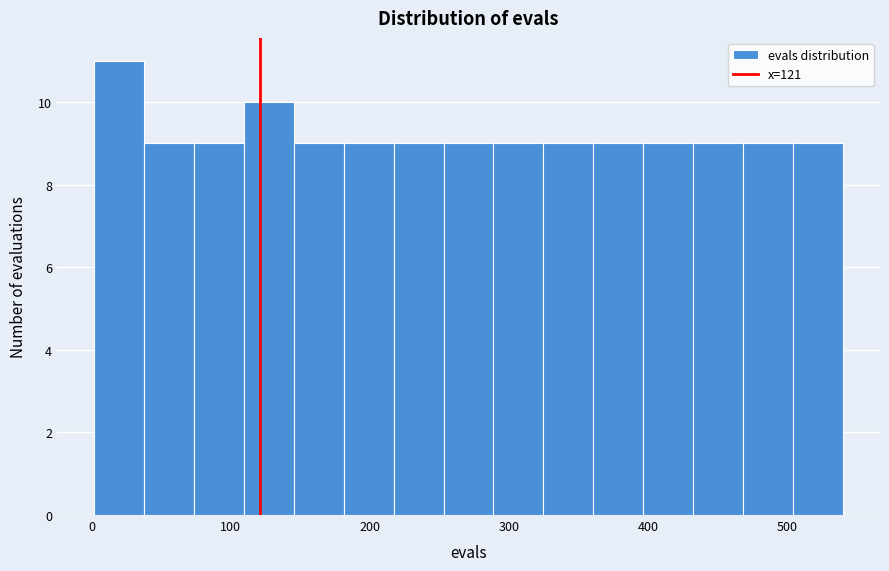

Read against the x-axis, roughly where is the centre of the tallest bar?

20